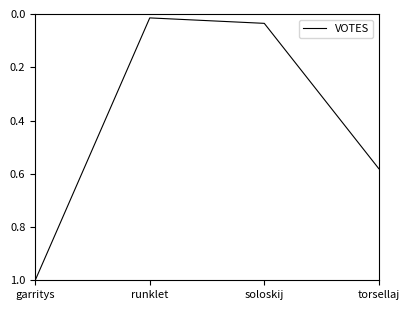

What is the sum of all values?

1.6